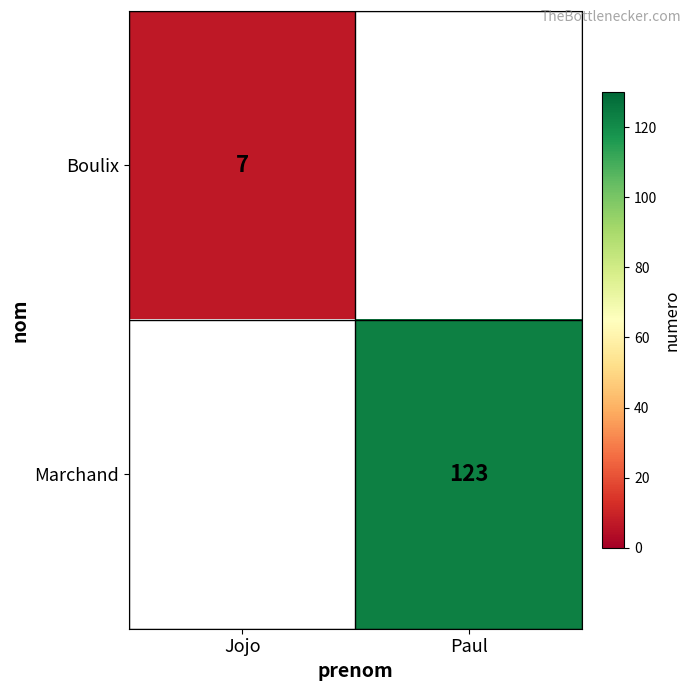

The Boulix series shows 7 at Jojo. True or false?

True